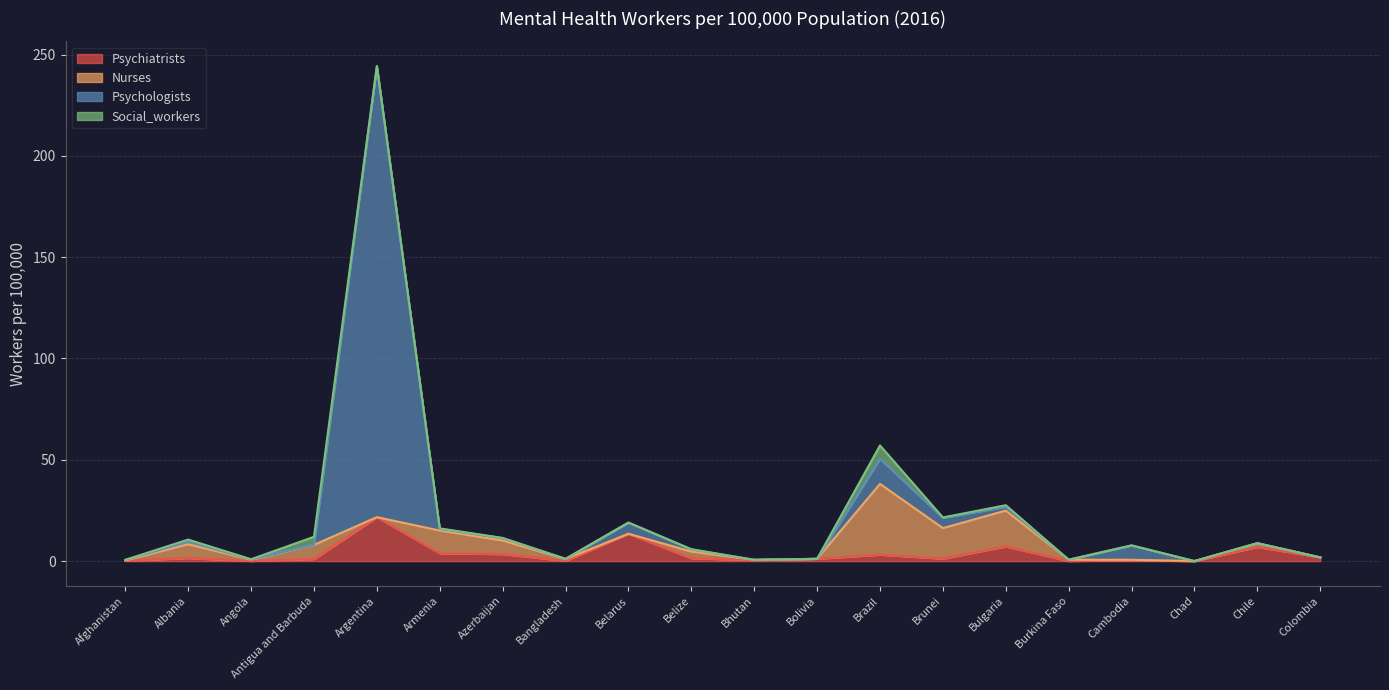

What is the spread (max minus min) of values at Angola?

0.8